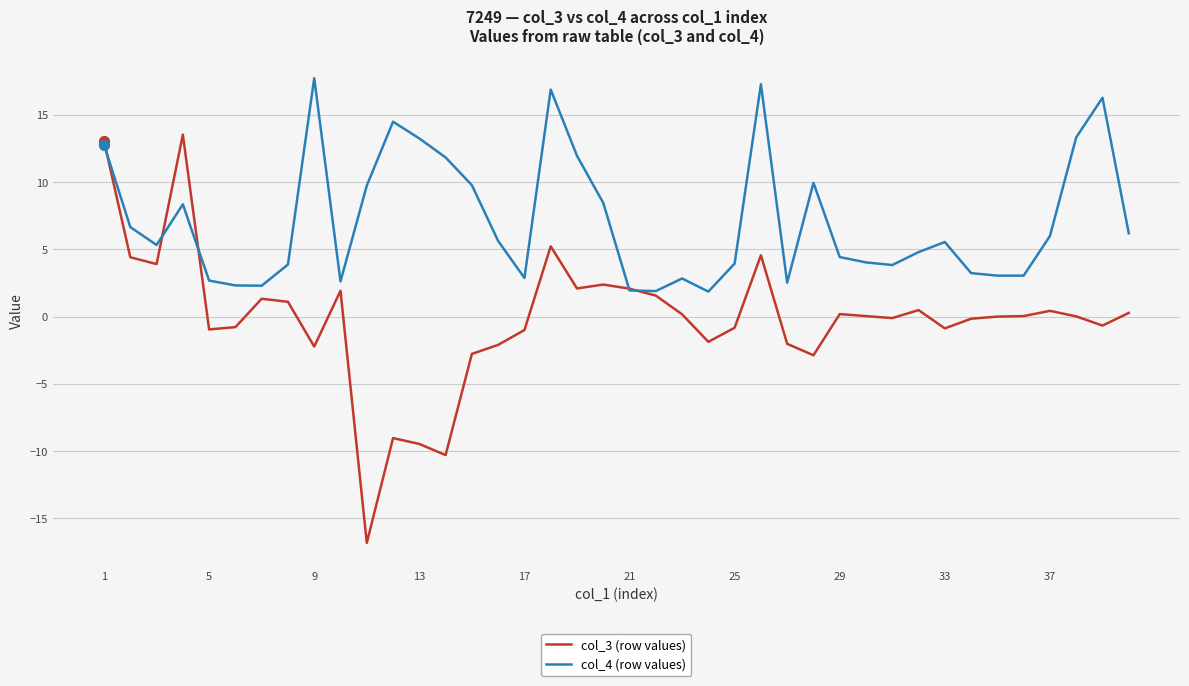

What are all the series names shown in the legend?

col_3 (row values), col_4 (row values)